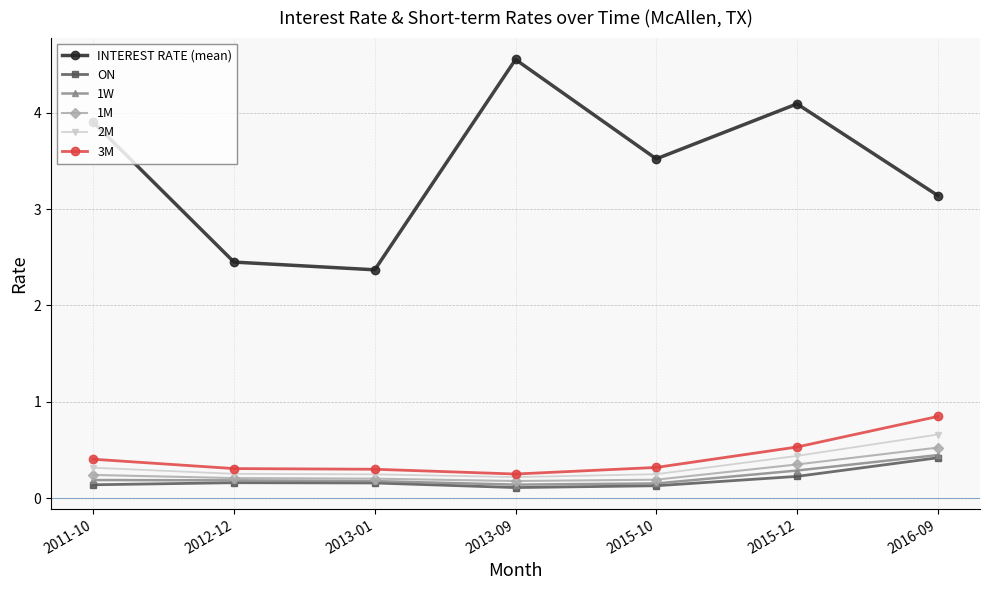

Is it true that 3M equals 0.1 at 2012-12?

False